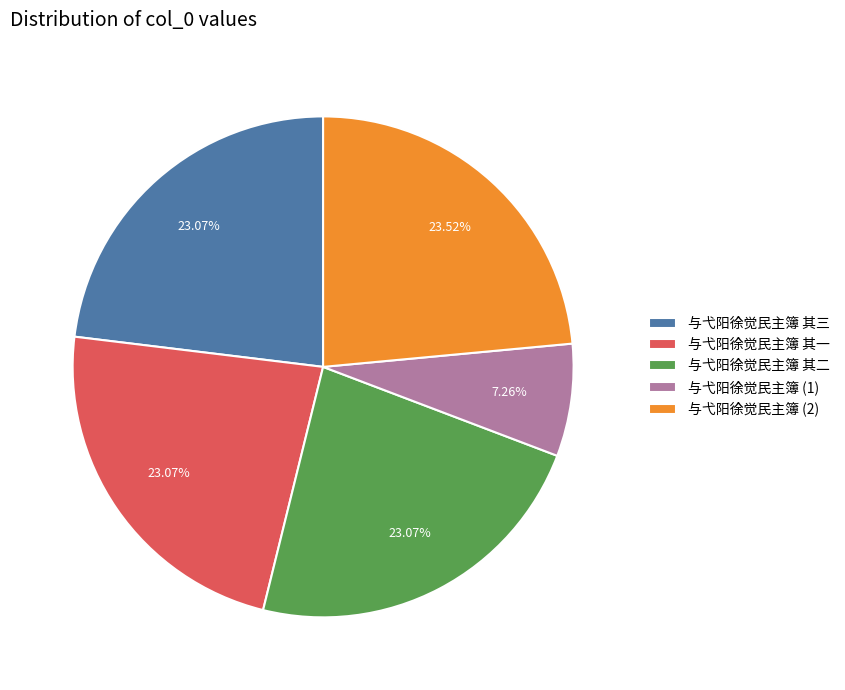

Which slice is the smallest?

与弋阳徐觉民主簿 (1)